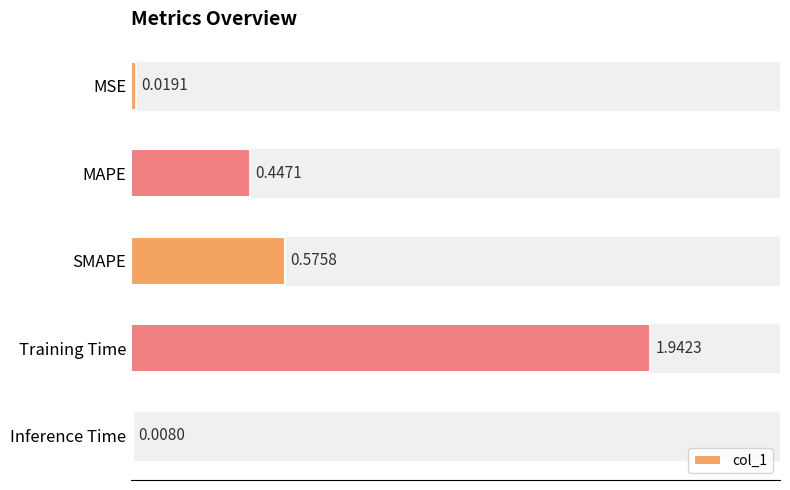

Rank the categories by value from highest to lowest.

Training Time, SMAPE, MAPE, MSE, Inference Time